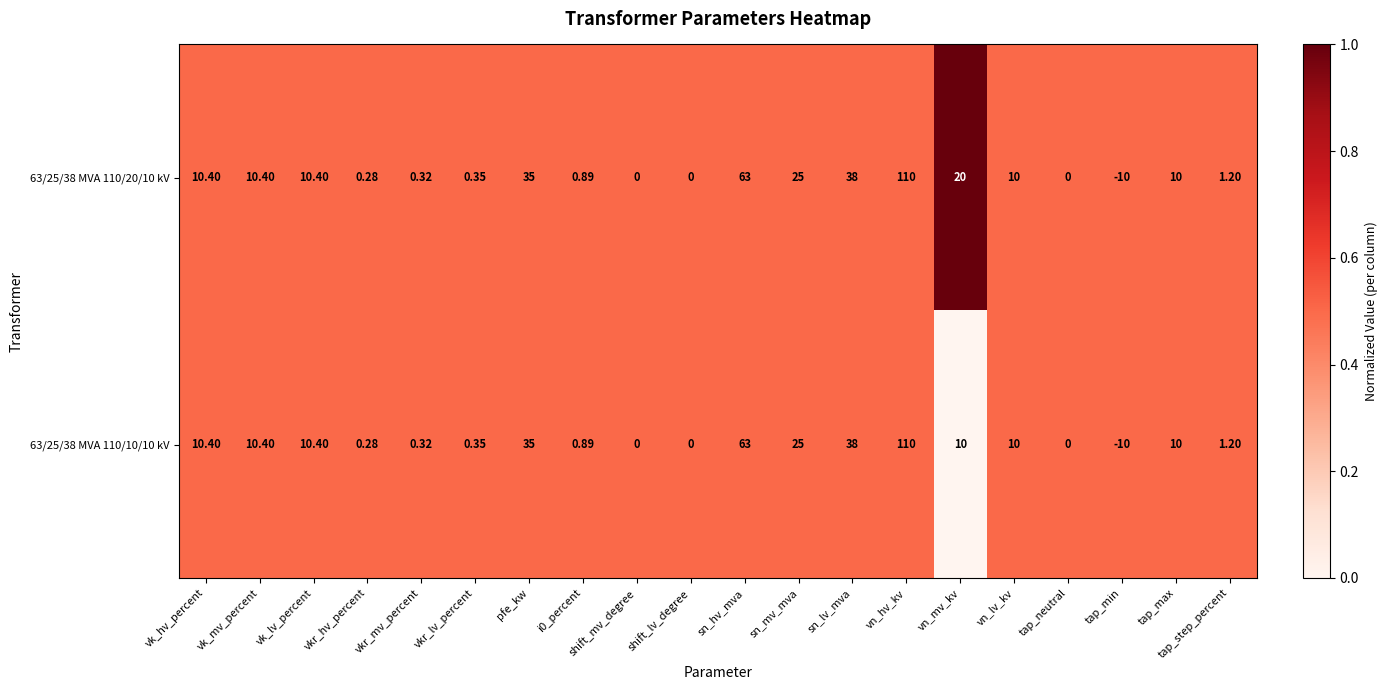

At which category does the chart reach its minimum across all series?

tap_min